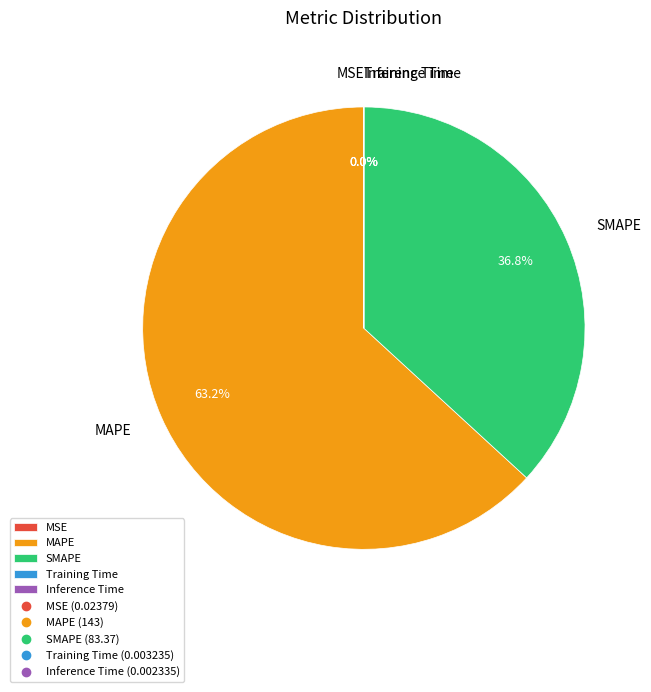

Does any single category account for the majority?

Yes